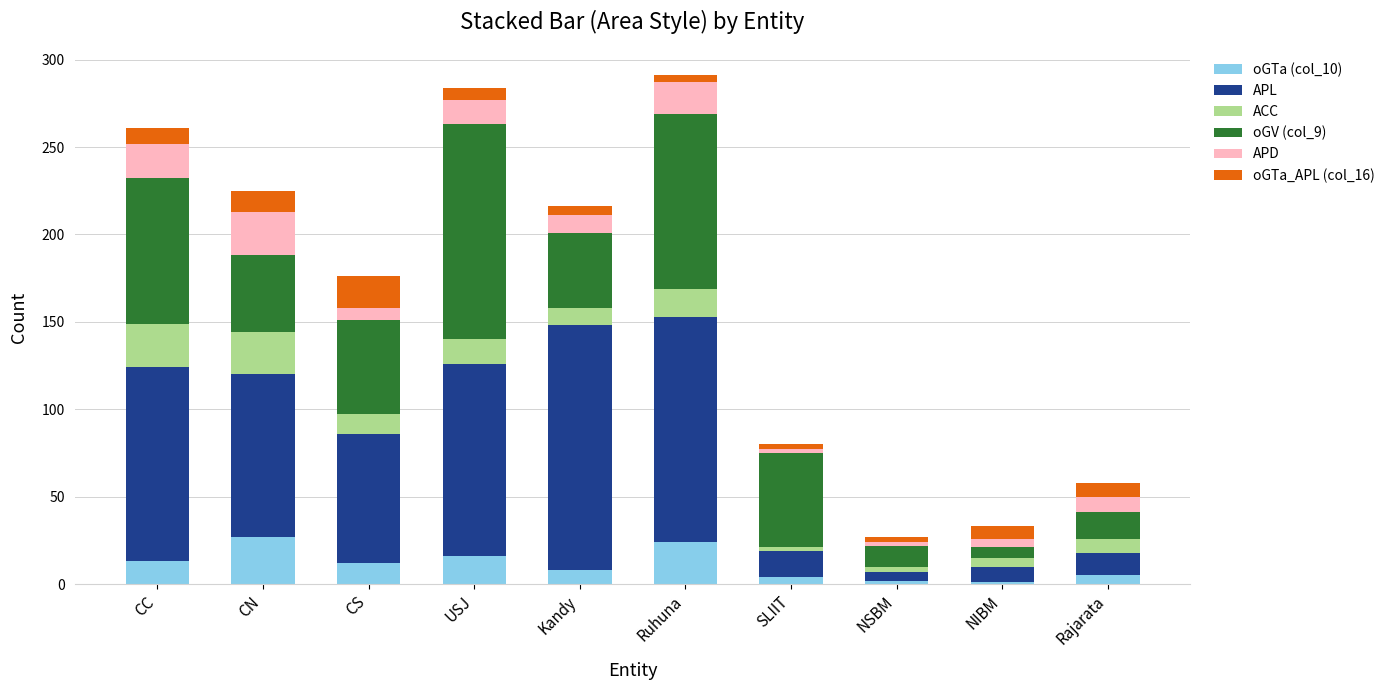

How many bars are there in total?

10